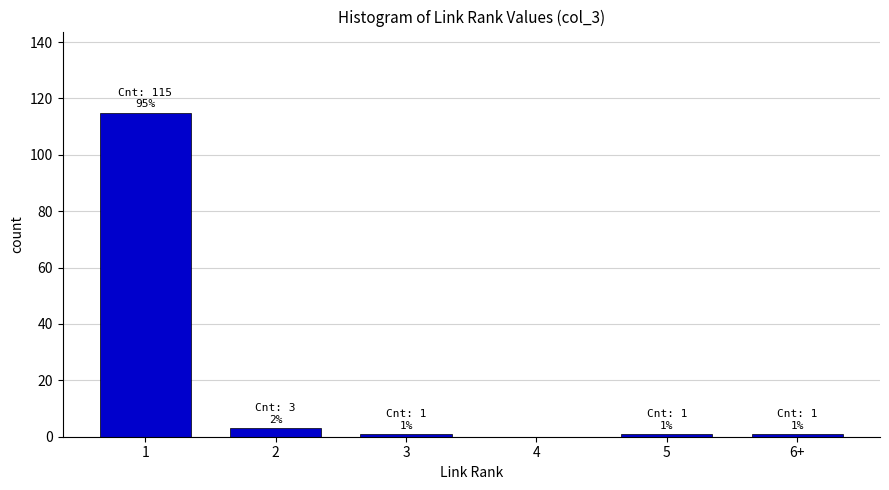

Reading left to right, what are all the values shown in this chart?

1=115	2=3	3=1	4=0	5=1	6+=1